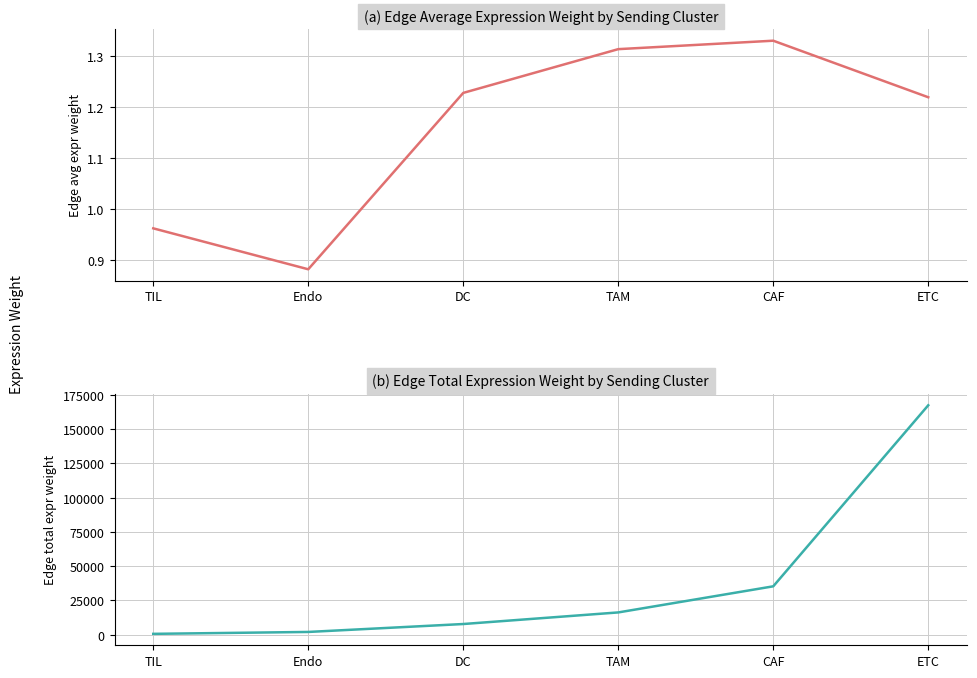

Which series has the largest range (max minus min)?

Edge total expression weight